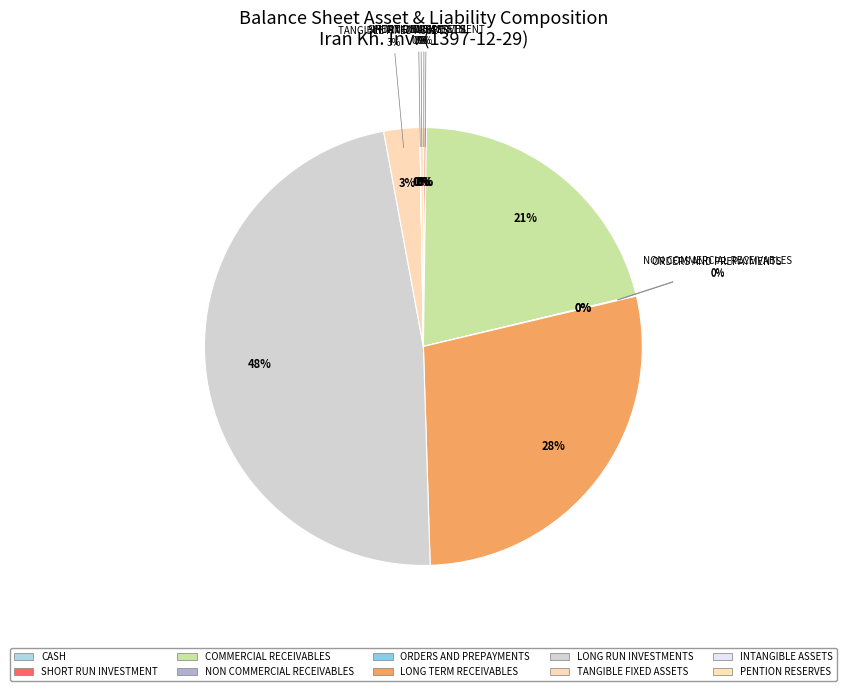

To the nearest percent, what portion does commercial_receivables represent?

21%